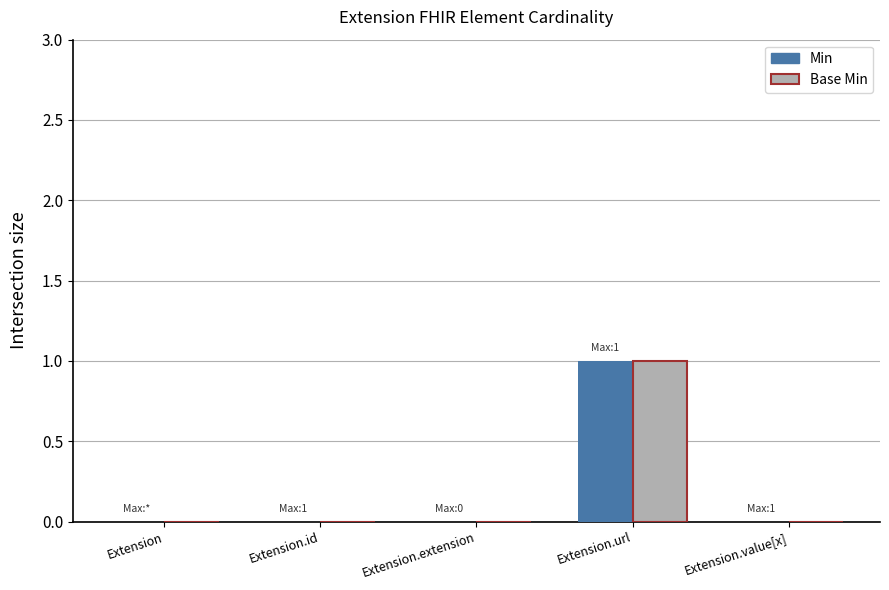

Reading left to right, what are all the values shown in this chart?

Min: Extension=0	Extension.id=0	Extension.extension=0	Extension.url=1	Extension.value[x]=0
Base Min: Extension=0	Extension.id=0	Extension.extension=0	Extension.url=1	Extension.value[x]=0